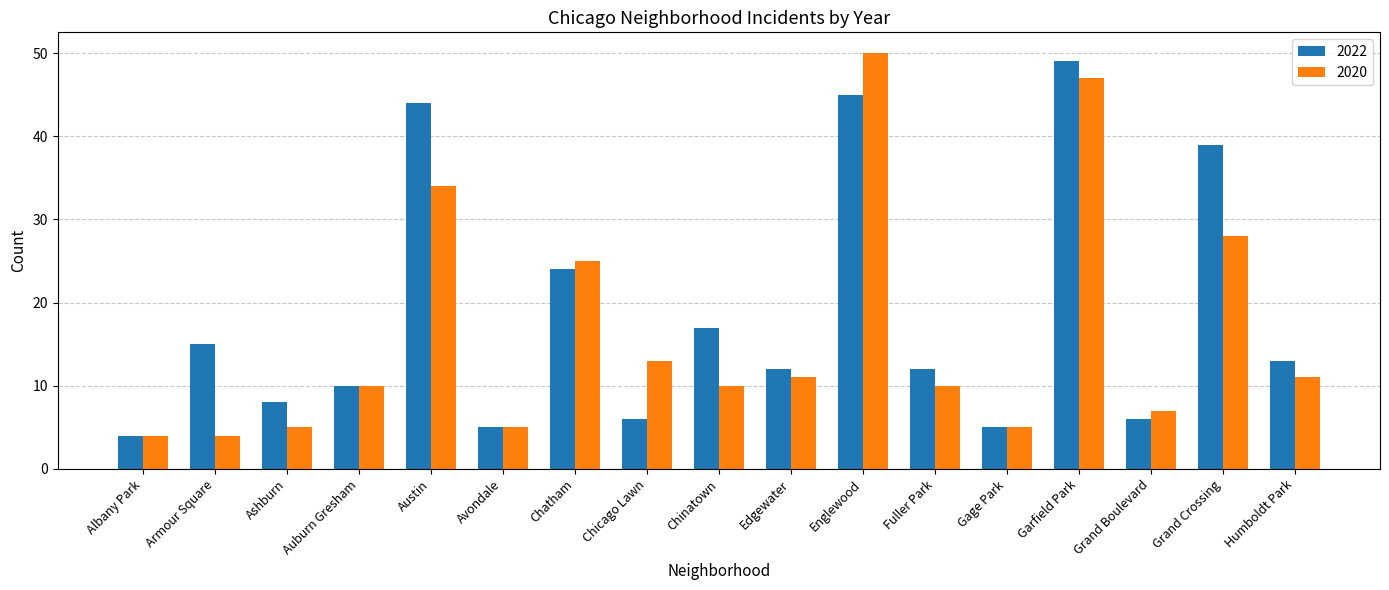

Which series has the largest range (max minus min)?

2020